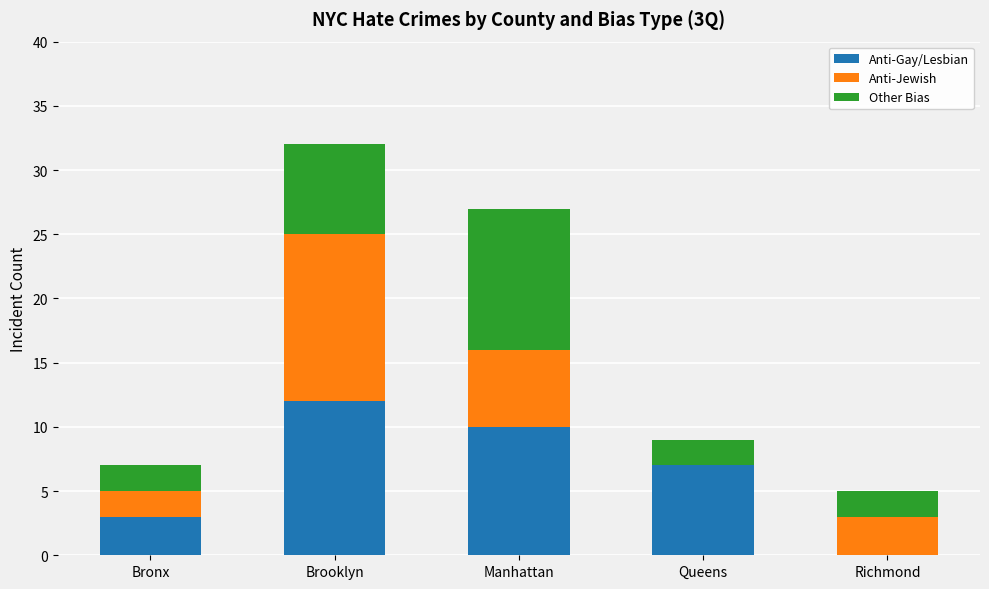

Reading left to right, list the values for the Anti-Gay/Lesbian series.

Bronx=3	Brooklyn=12	Manhattan=10	Queens=7	Richmond=0